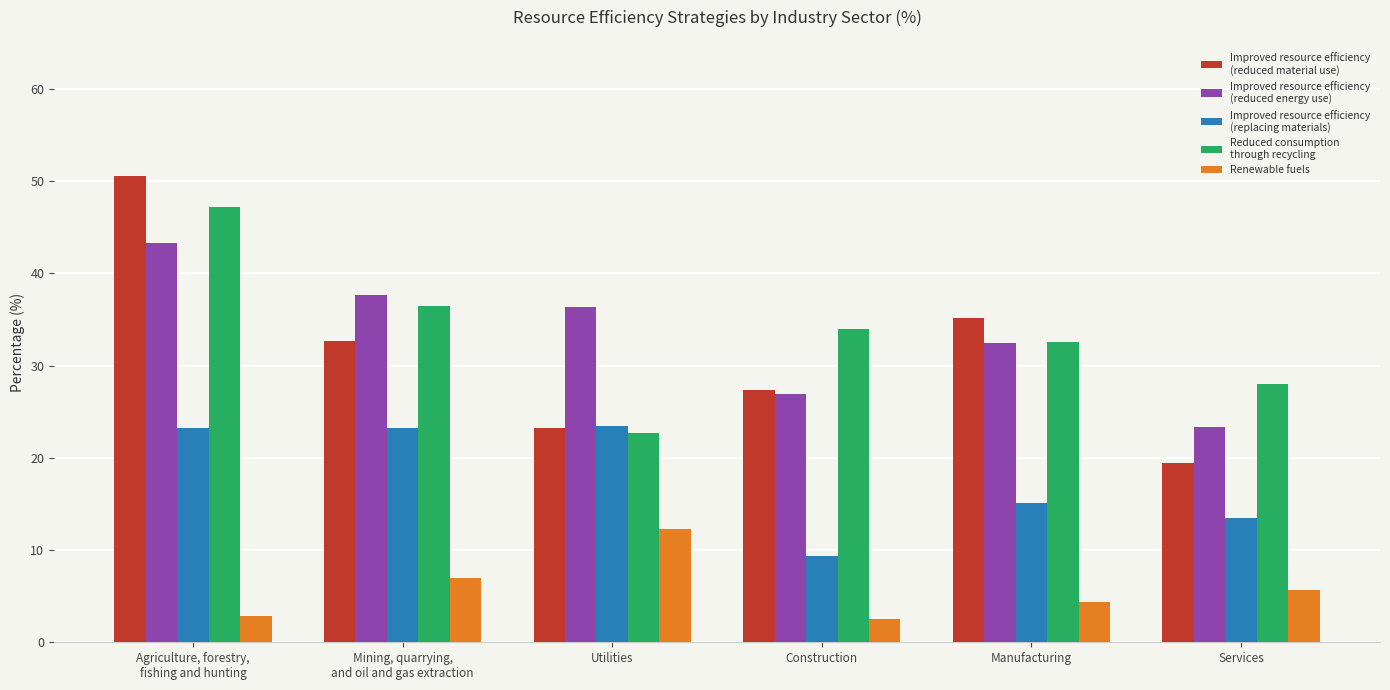

What is the difference between the highest and lowest values at Manufacturing?

30.8